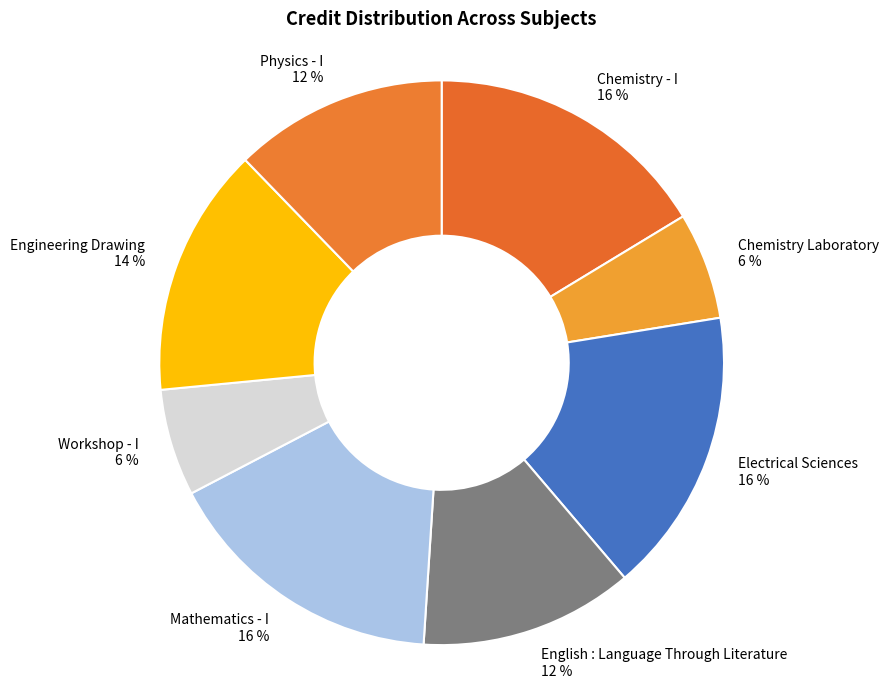

How many slices are in this pie chart?

8